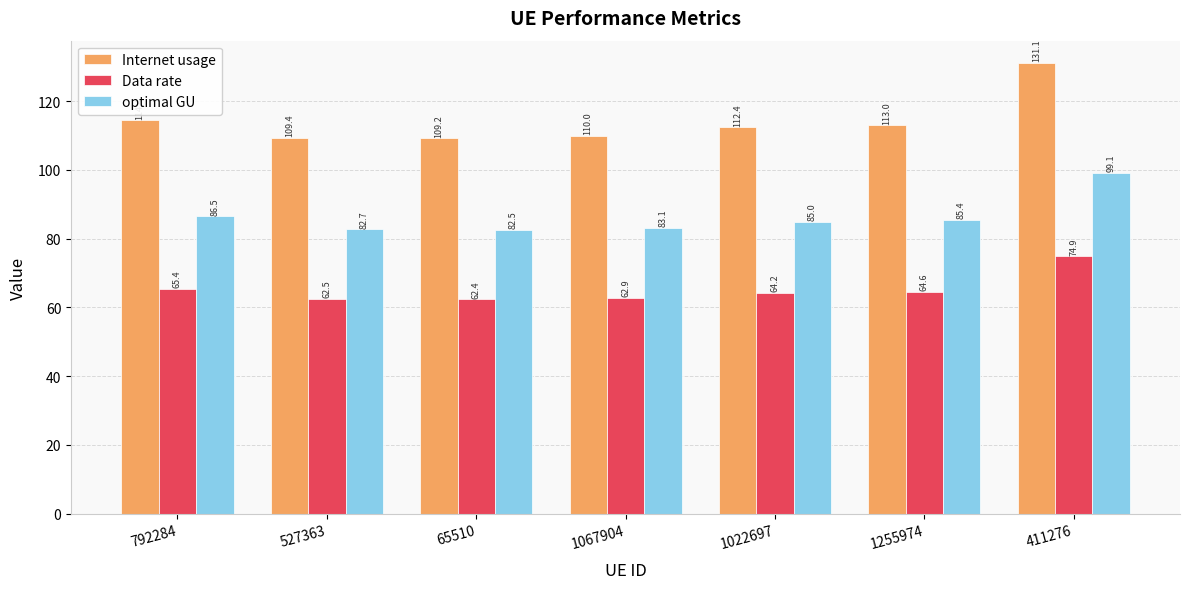

Reading right to left, what are all the values shown in this chart?

Internet usage: 131.1	113.0	112.4	110.0	109.2	109.4	114.4
Data rate: 74.9	64.6	64.2	62.9	62.4	62.5	65.4
optimal GU: 99.1	85.4	85.0	83.1	82.5	82.7	86.5